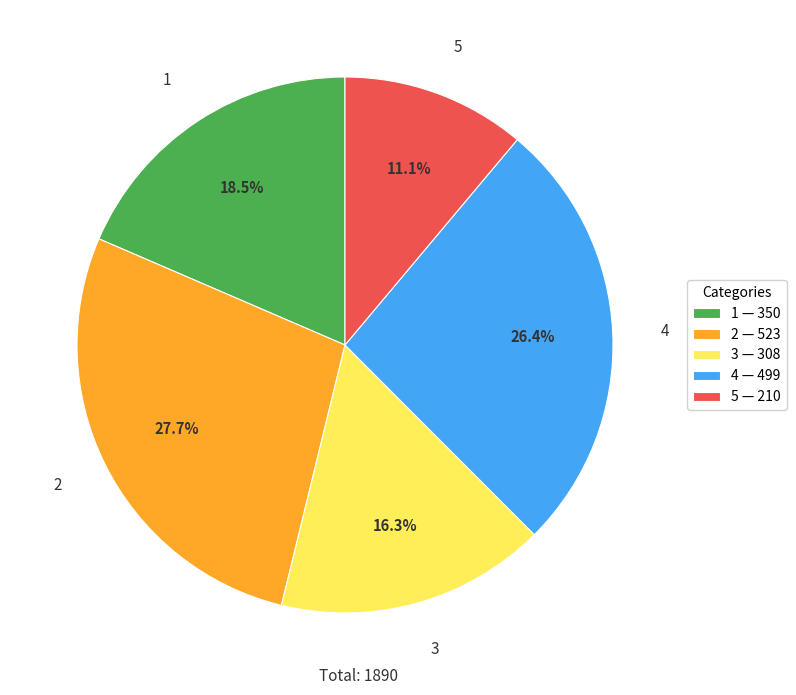

Is there any slice that represents more than half of the pie?

No